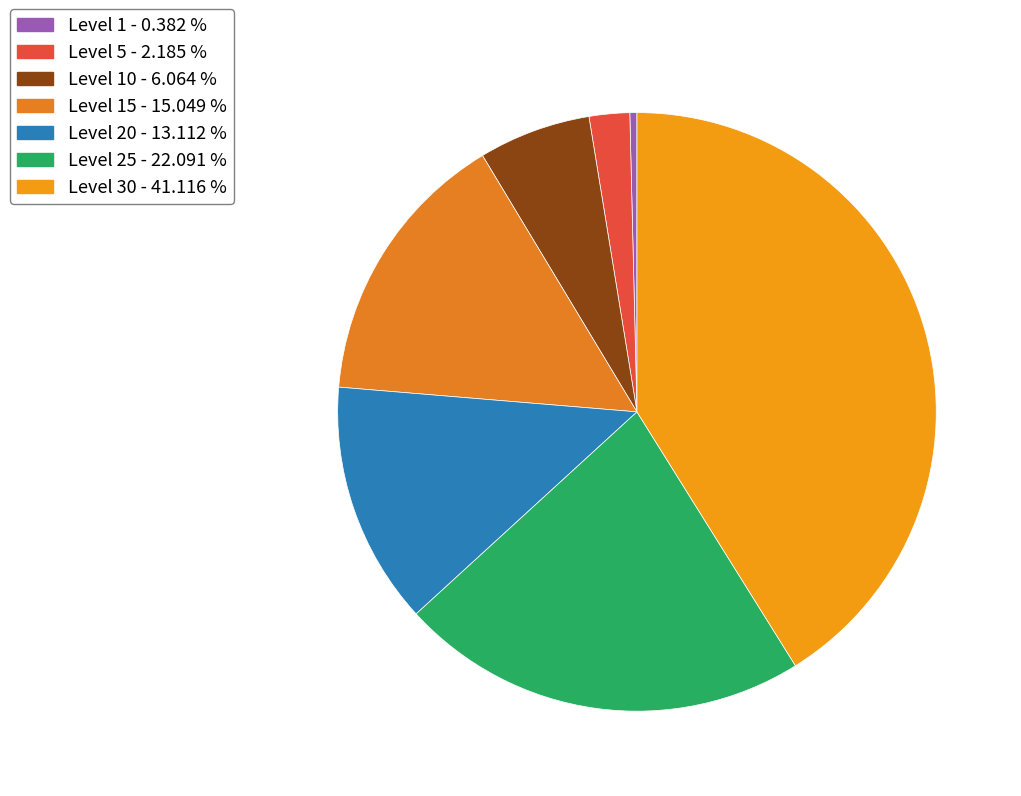

Which slice is the smallest?

Level 1